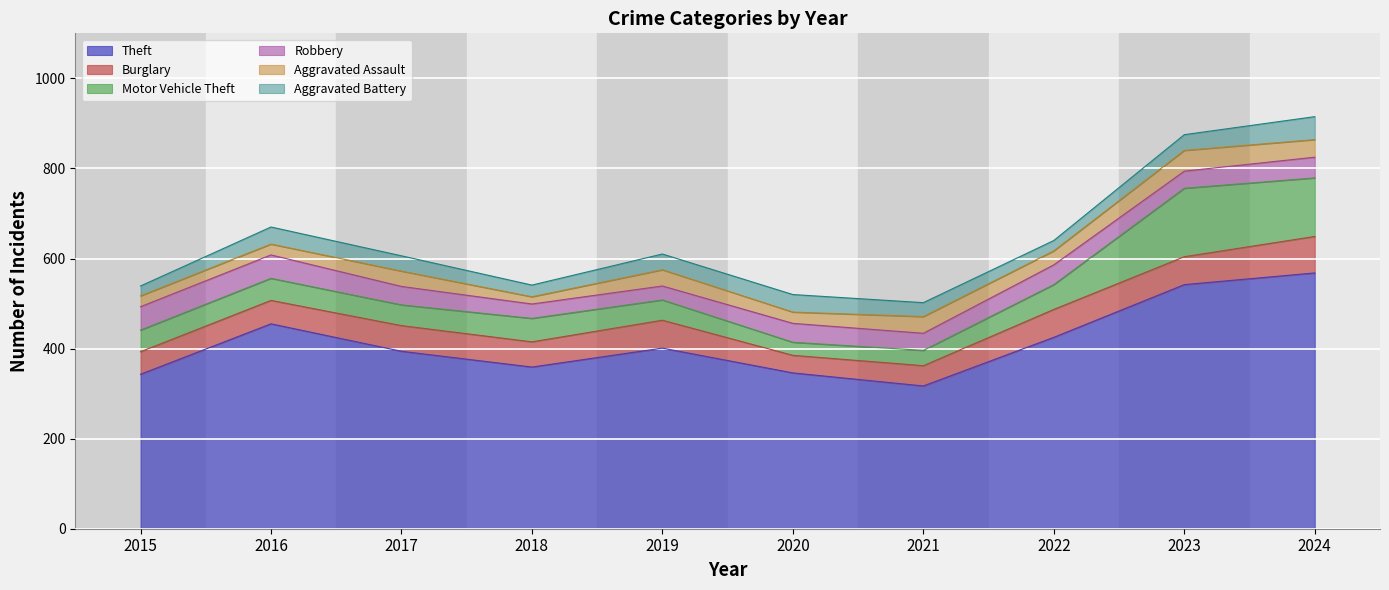

True or false: Burglary and Aggravated Assault intersect in this chart.

False